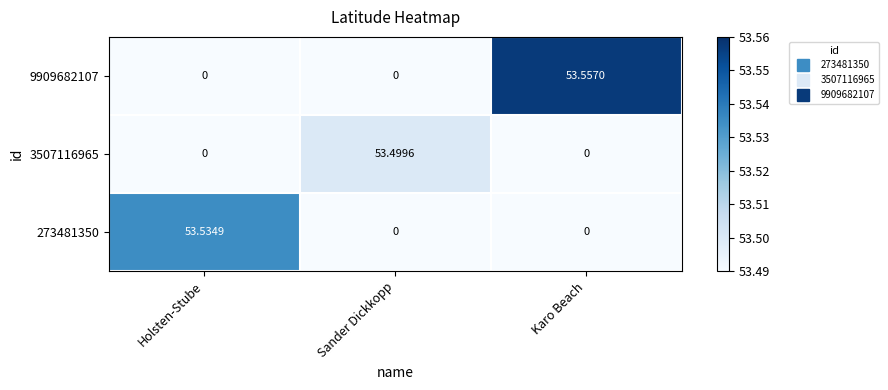

What is the difference between the highest and lowest values at Karo Beach?

53.6